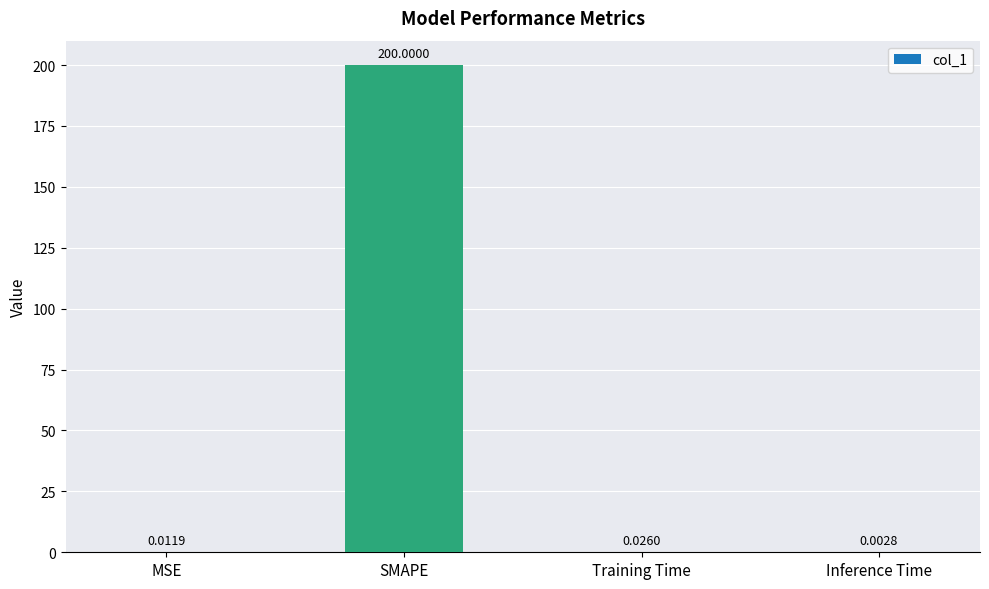

What is the sum of the values at SMAPE and MSE?

200.0